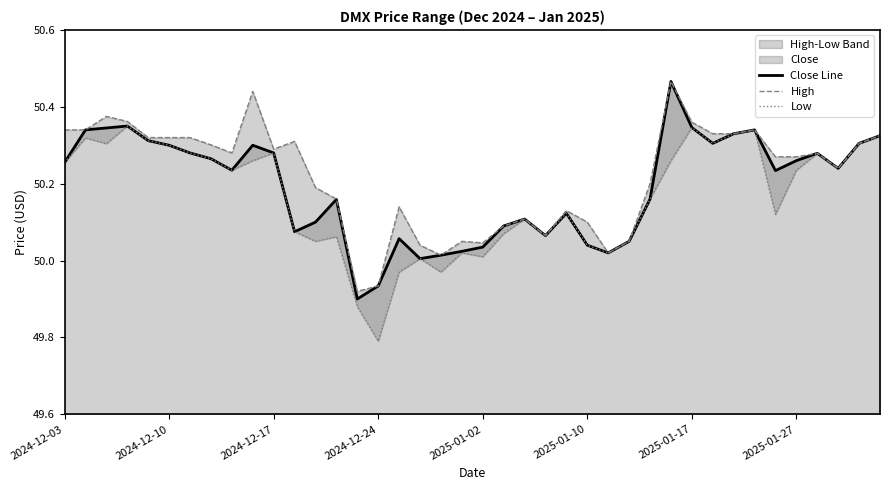

True or false: Low and Close Line cross at least once.

False